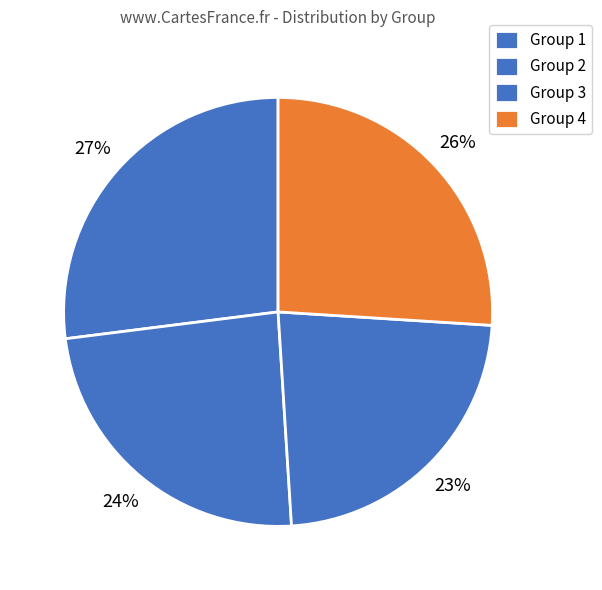

To the nearest percent, what is the difference between the largest and smallest slice percentages?

4%